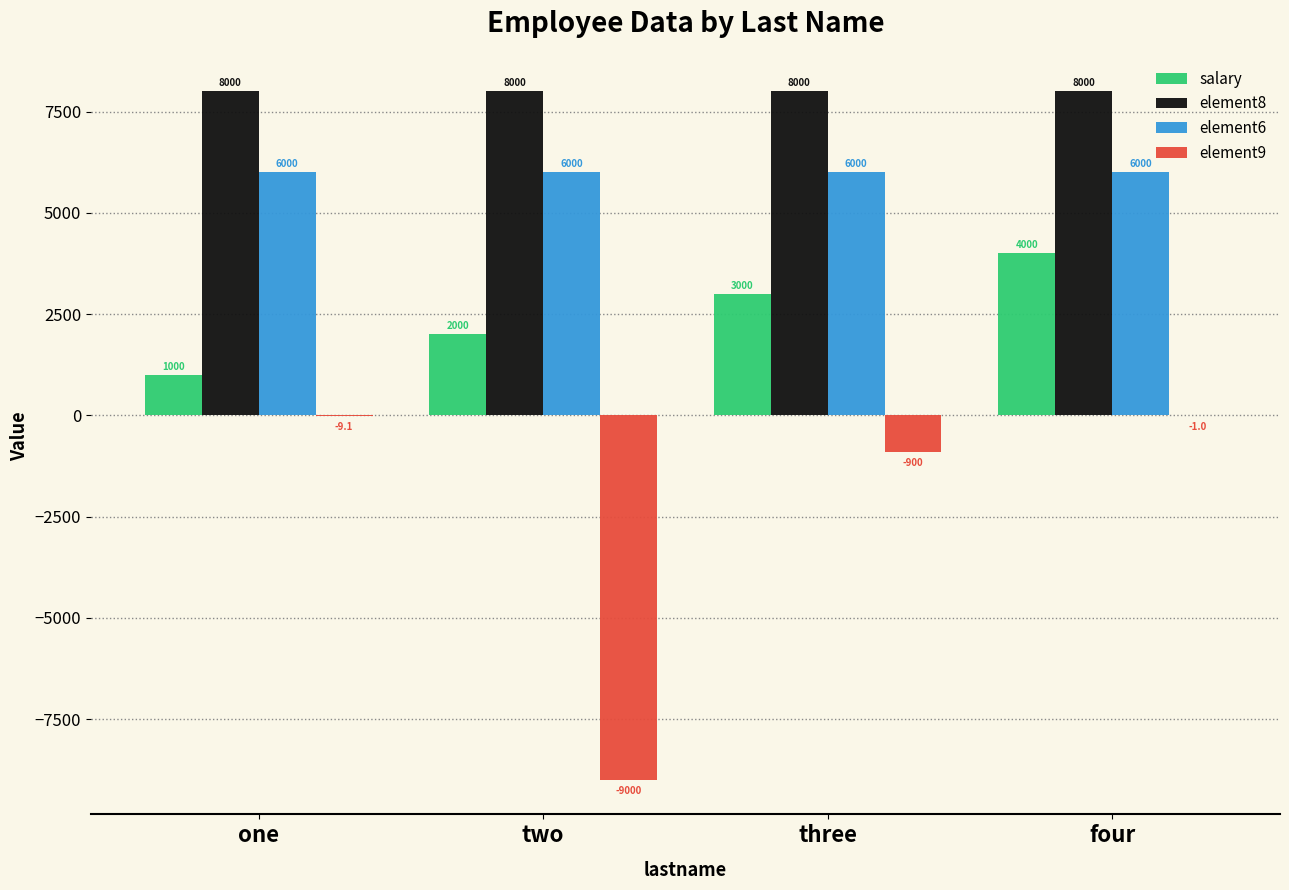

Where is element9 nearest to the value -4500?

three